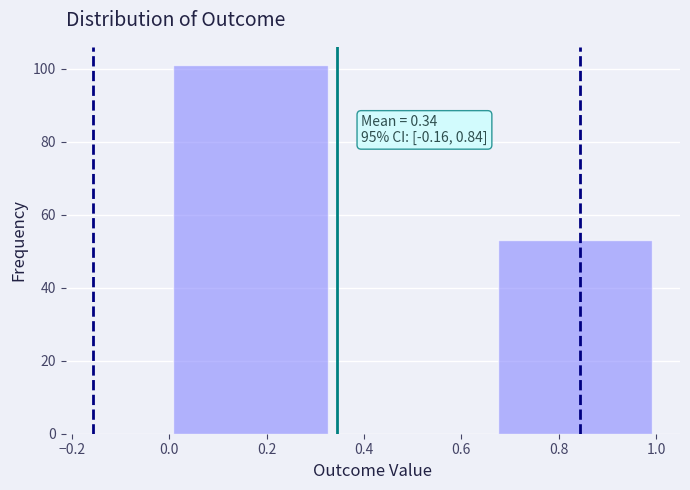

Over which range of the x-axis is the bar tallest?

0.00 to 0.34